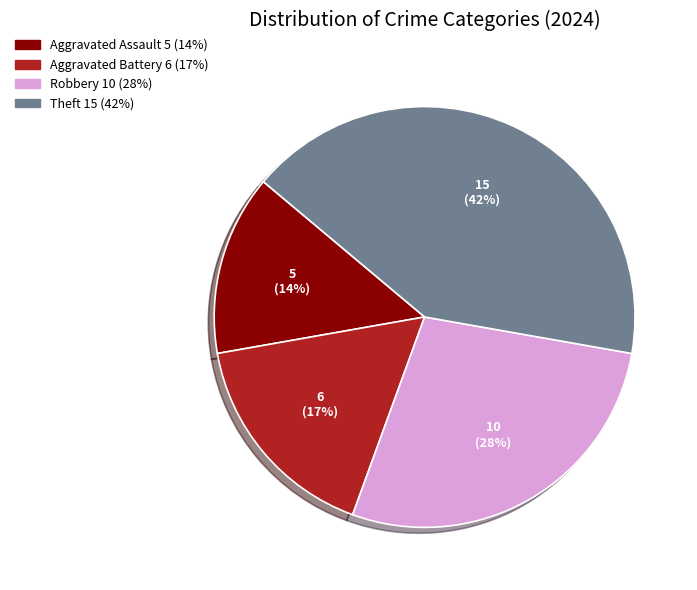

To the nearest percent, what is the difference between the largest and smallest slice percentages?

28%